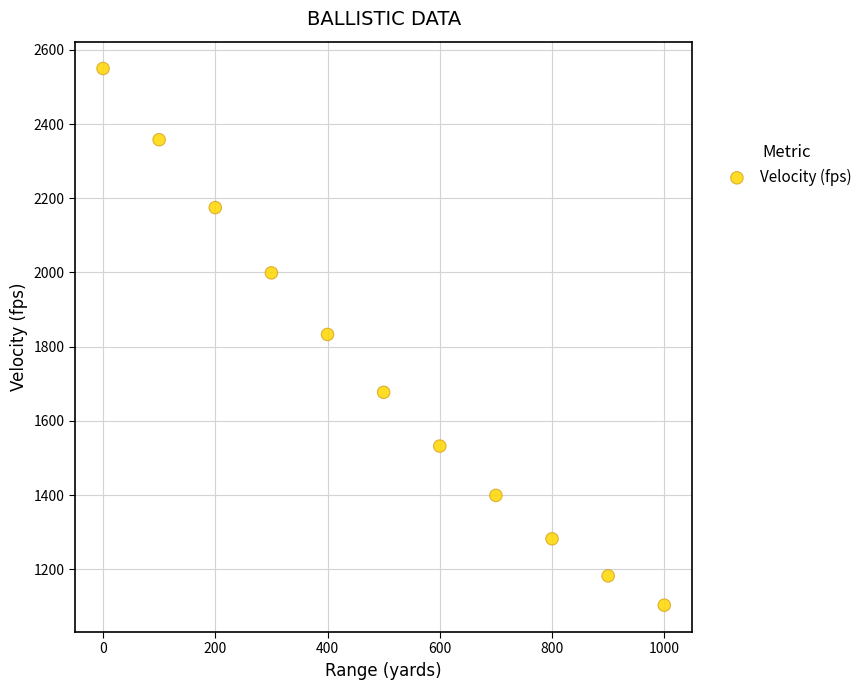

What is the average X value?

500